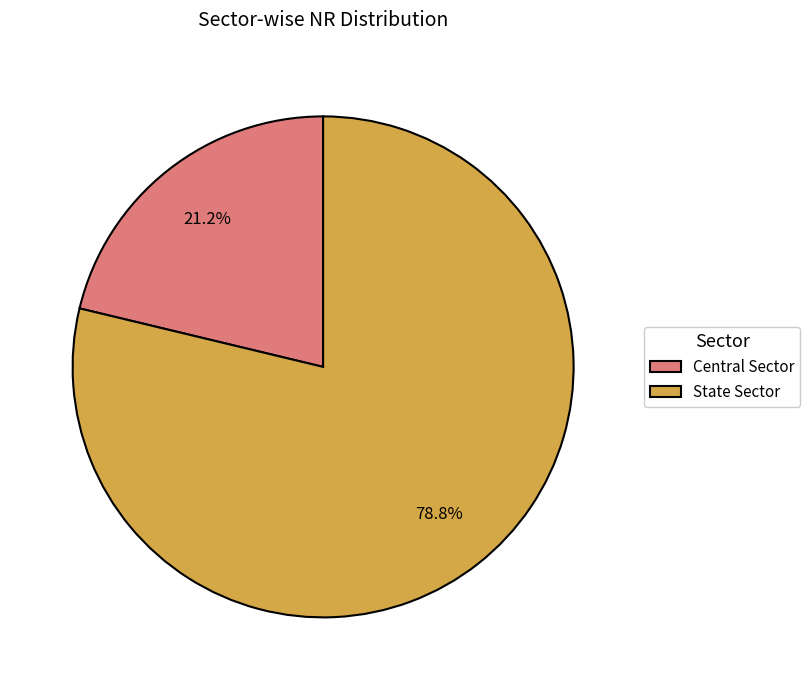

What percentage is the State Sector slice, to the nearest percent?

79%